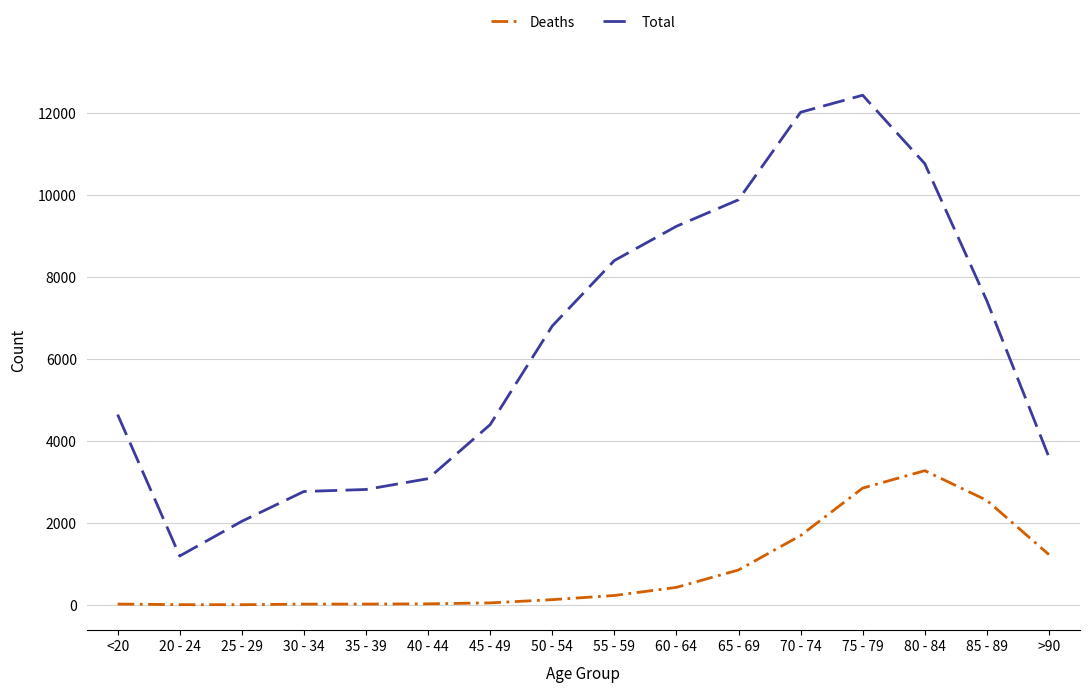

At <20, list the series in order from smallest to largest.

Deaths, Total